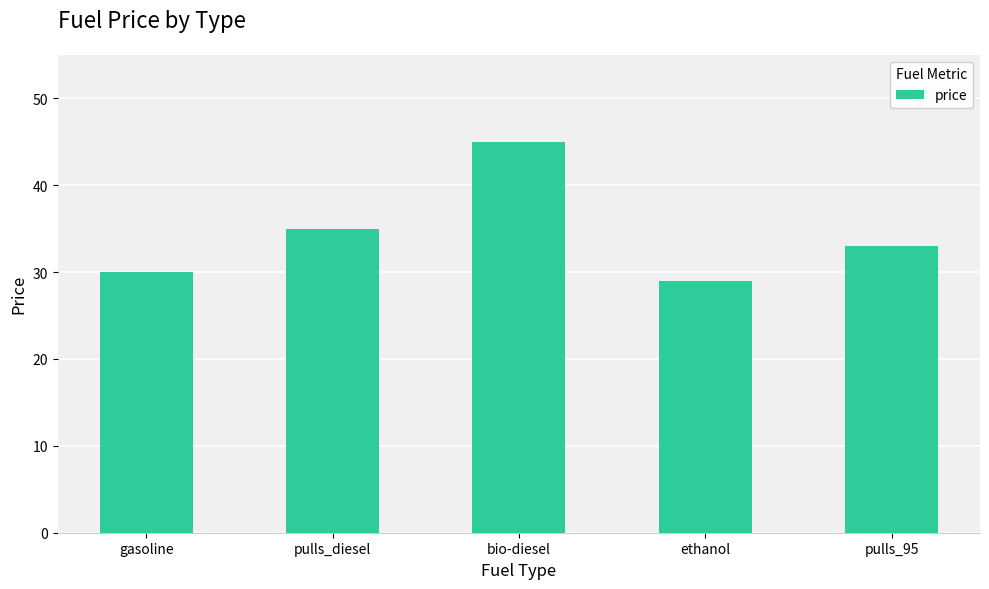

Which label corresponds to the smallest value in the chart?

ethanol